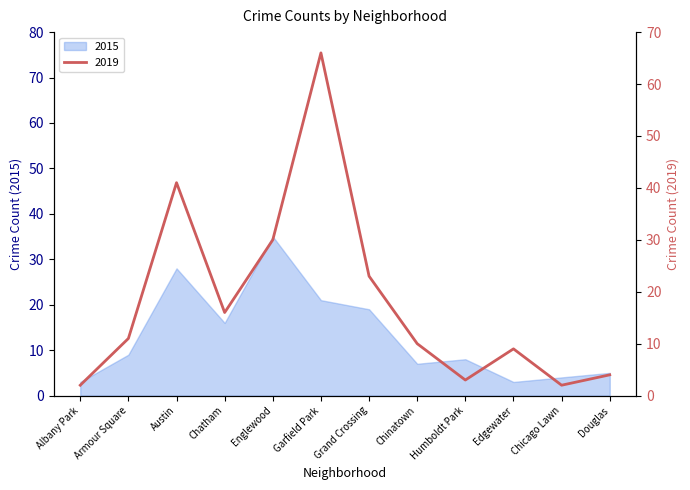

How many lines are shown in the chart?

2